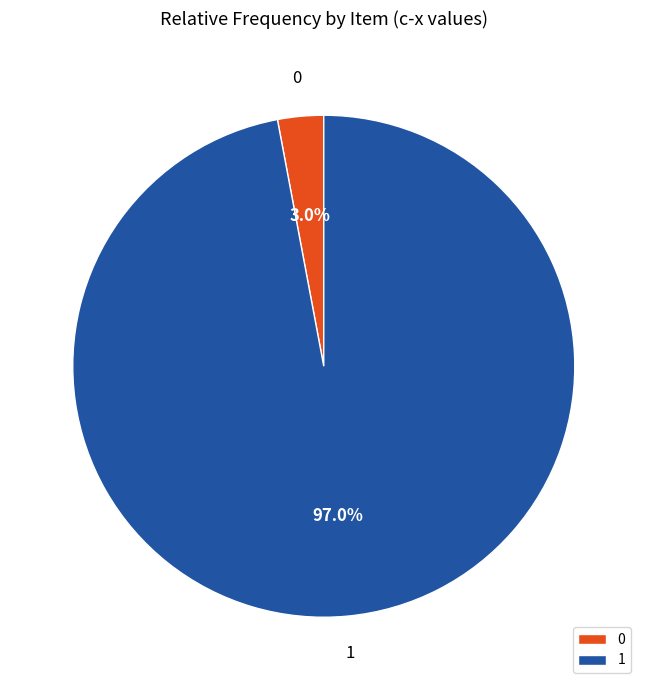

Does 1 account for over 50% of the chart?

Yes